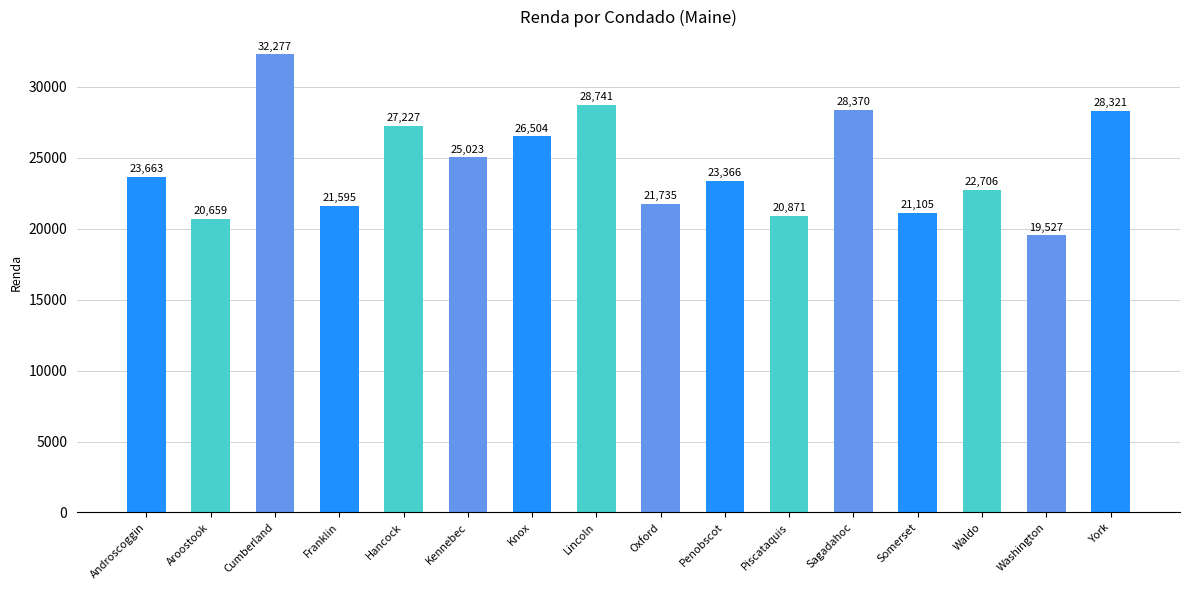

The value at Piscataquis is 5277. True or false?

False